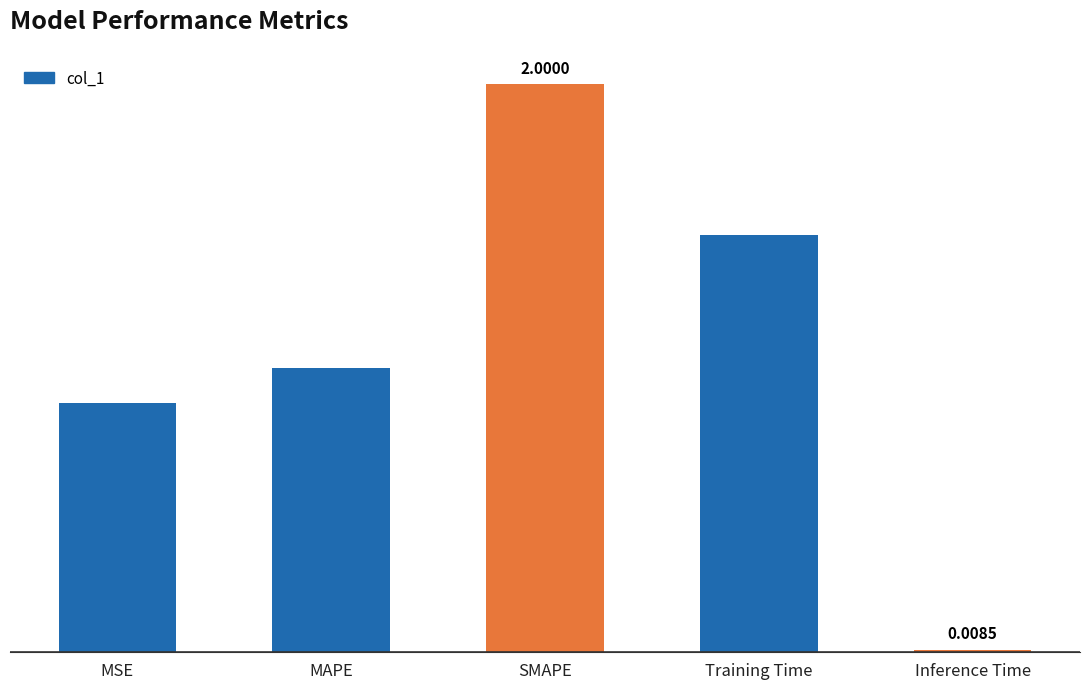

What is the difference between the values at MSE and MAPE?

0.1